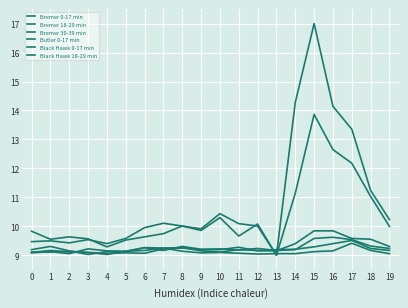

At which label is Bremer 0-17 min closest to 9?

3